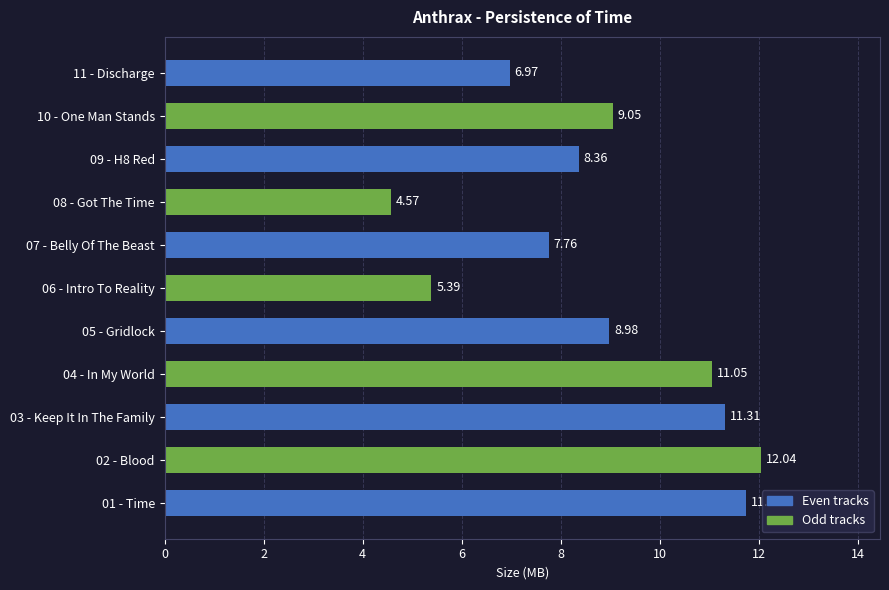

Does the chart contain stacked bars?

No